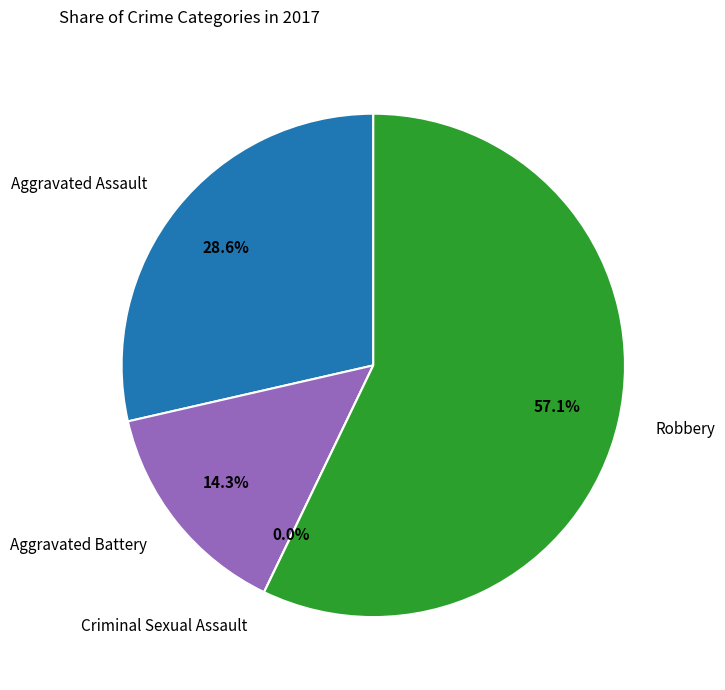

How many segments does this pie chart have?

4